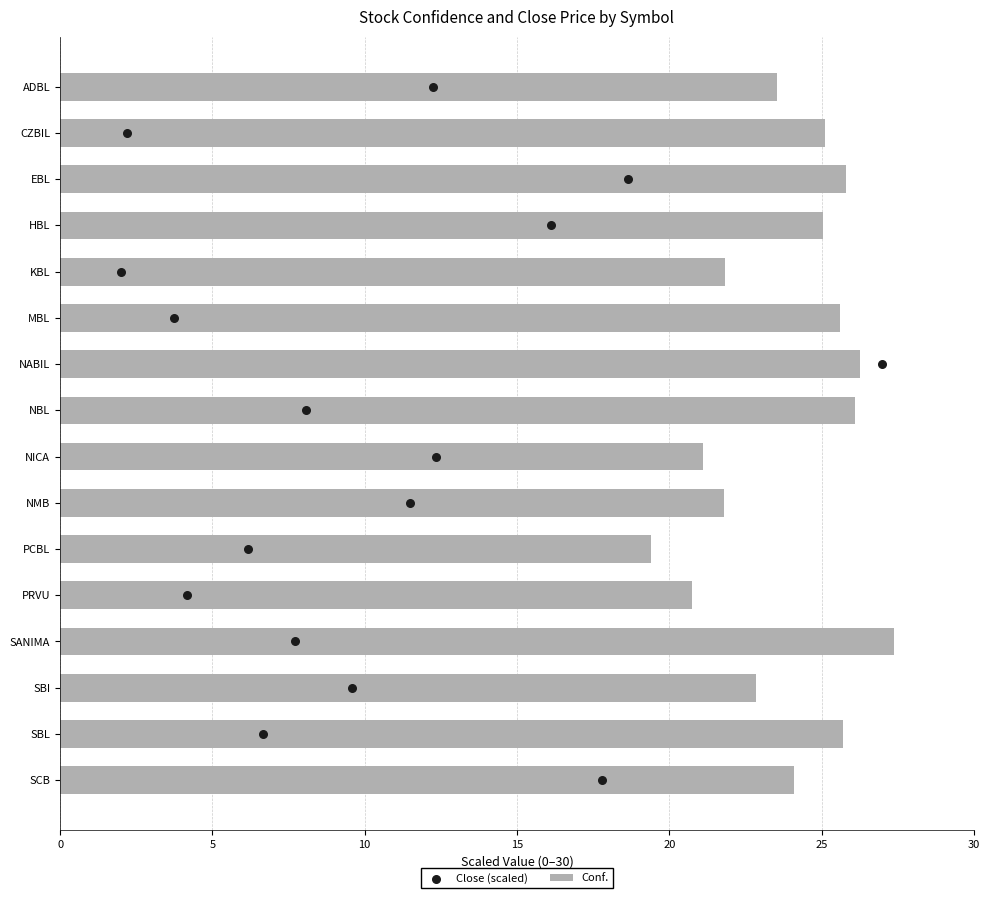

What is the approximate value of Conf. at HBL?

25.1